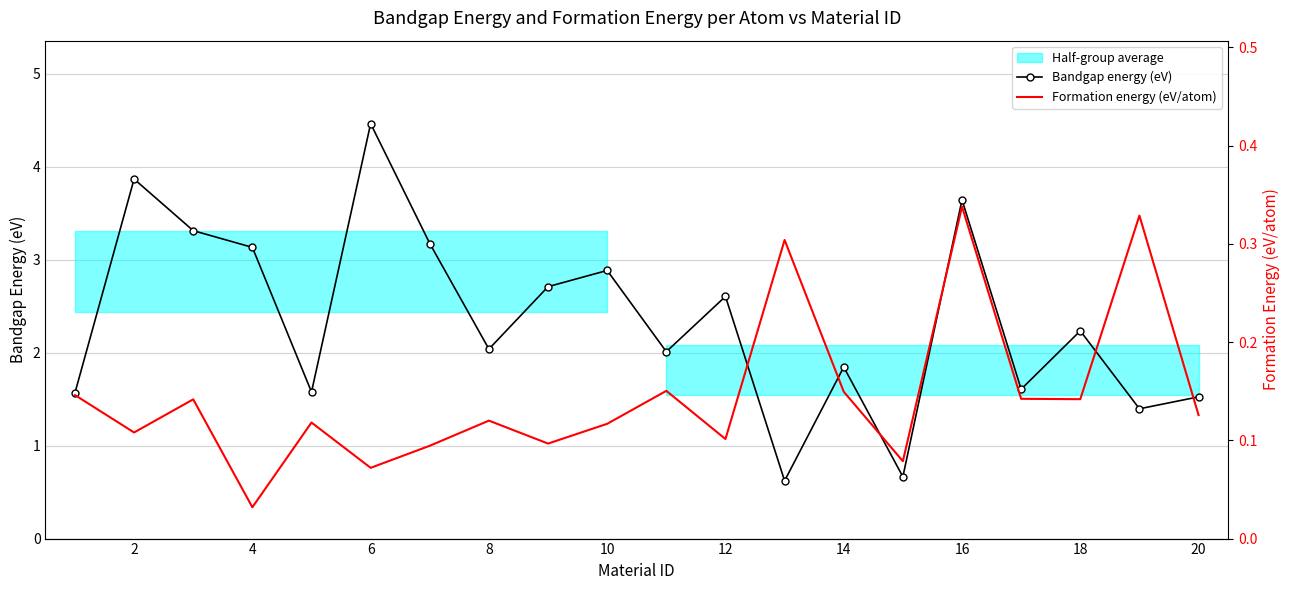

What is the minimum value for Bandgap energy (eV)?

0.6